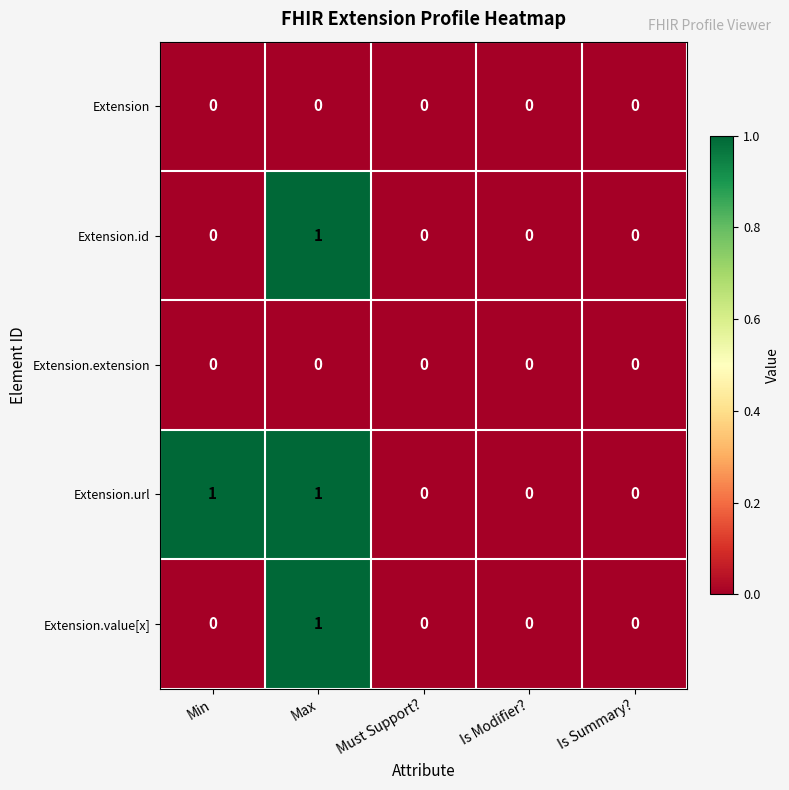

True or false: Extension has a value of 0 at Must Support?.

True